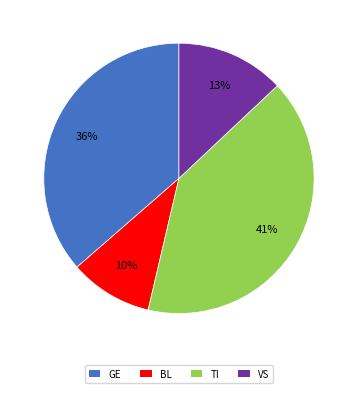

The TI slice represents 54% of the pie. True or false?

False